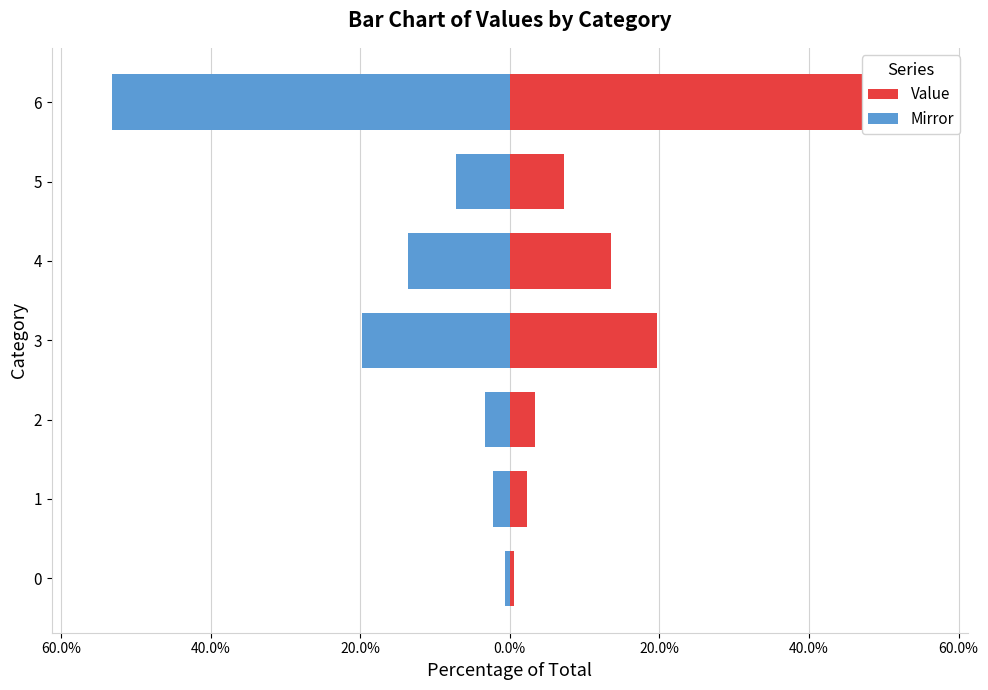

The value of Mirror at 3 is -35.1. True or false?

False